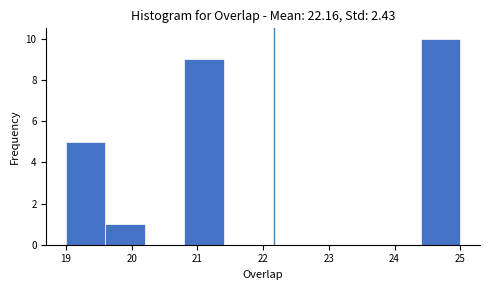

Over which range of the x-axis is the bar tallest?

24.4 to 25.0